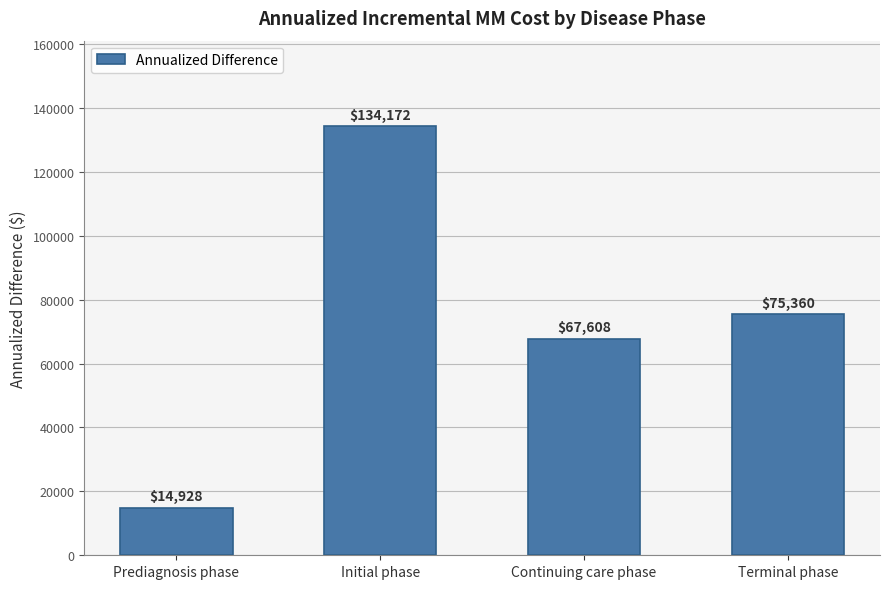

The value at Prediagnosis phase is 14928. True or false?

True